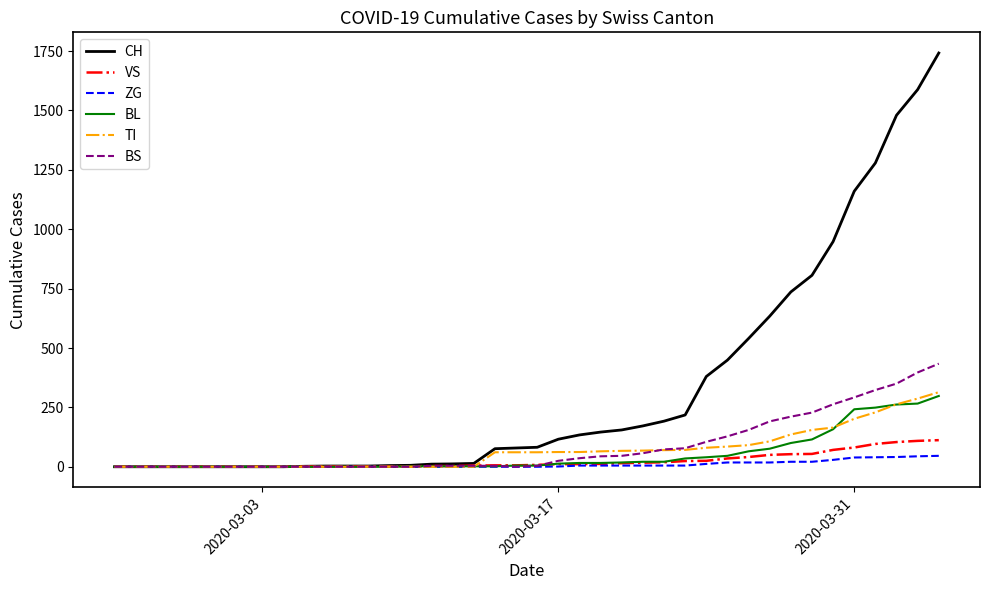

Which series has the largest total across all categories?

CH